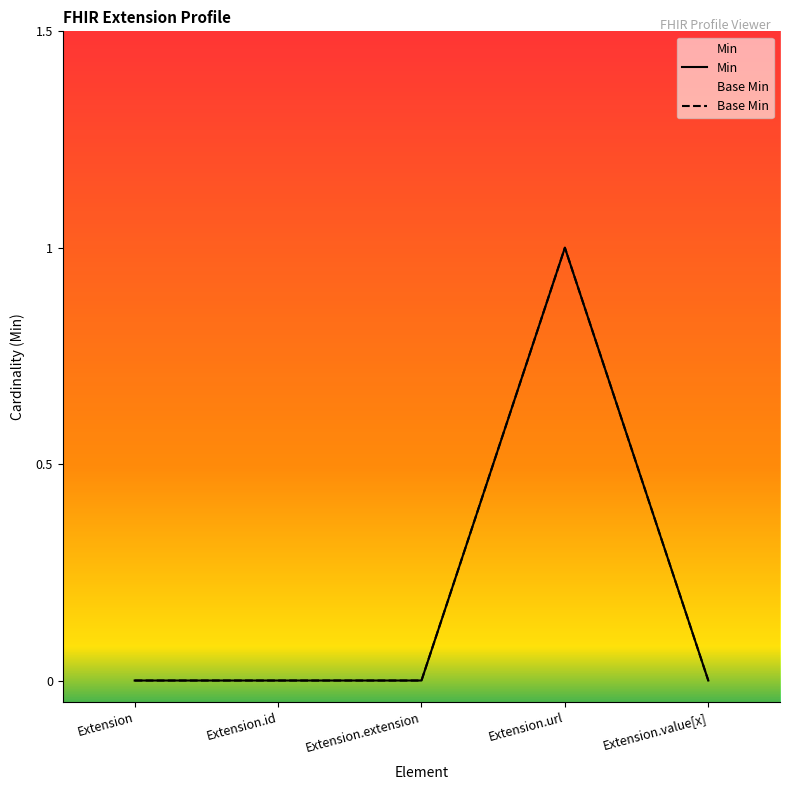

What is the difference between the maximum and minimum values in the Base Min series?

1